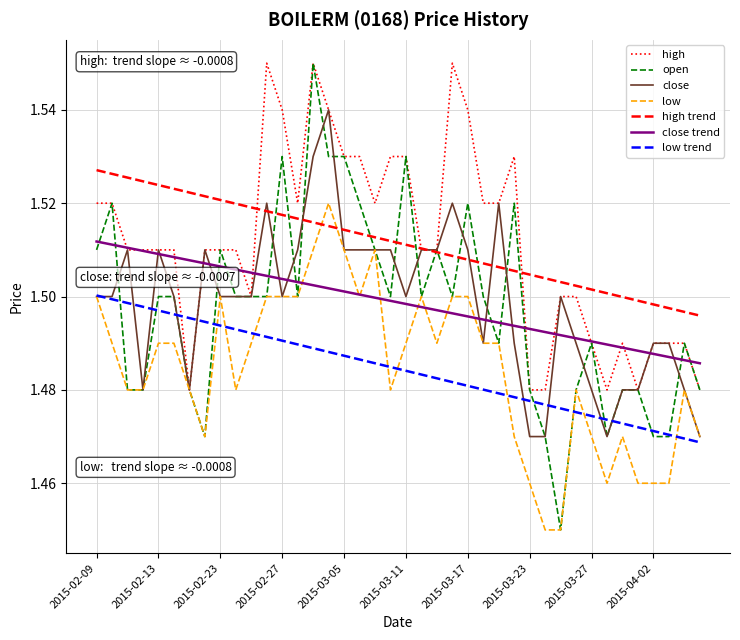

Which series has the widest spread of values?

open